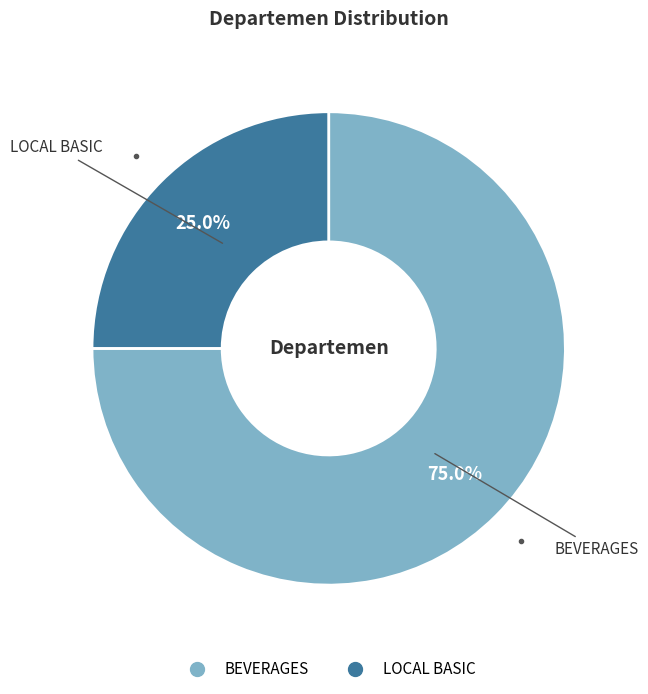

To the nearest percent, what is the combined percentage of LOCAL BASIC and BEVERAGES?

100%